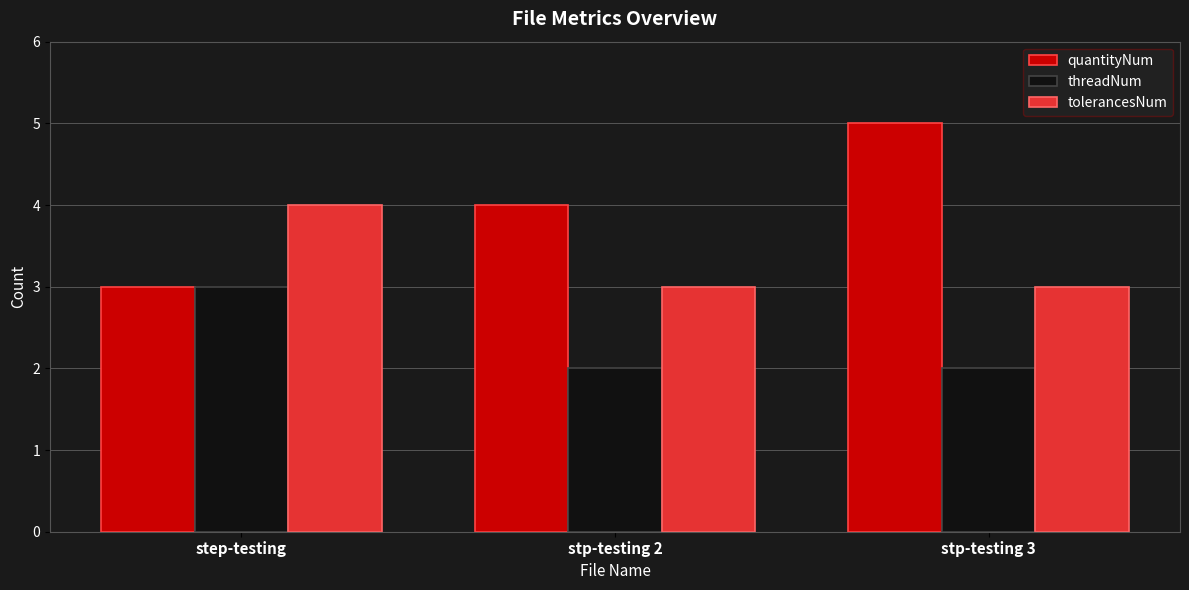

Which series changed the most between stp-testing 2 and stp-testing 3?

quantityNum